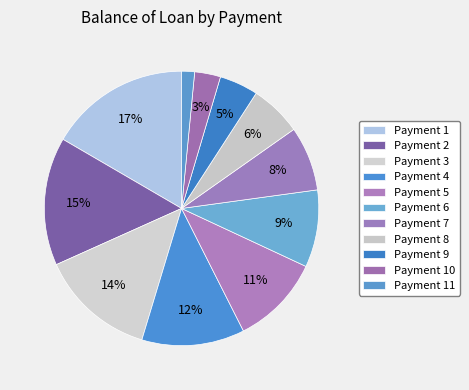

How many segments does this pie chart have?

11